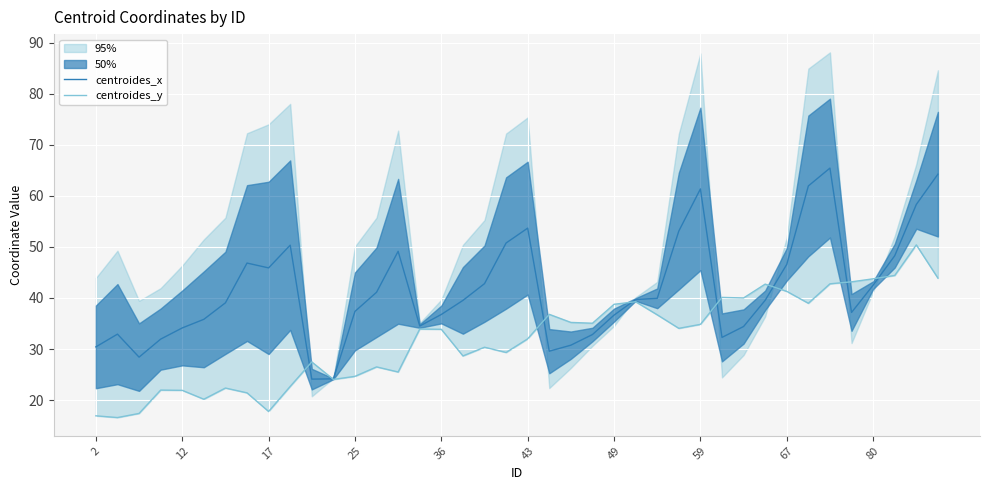

True or false: centroides_x has a value of 61.4 at 59.

True